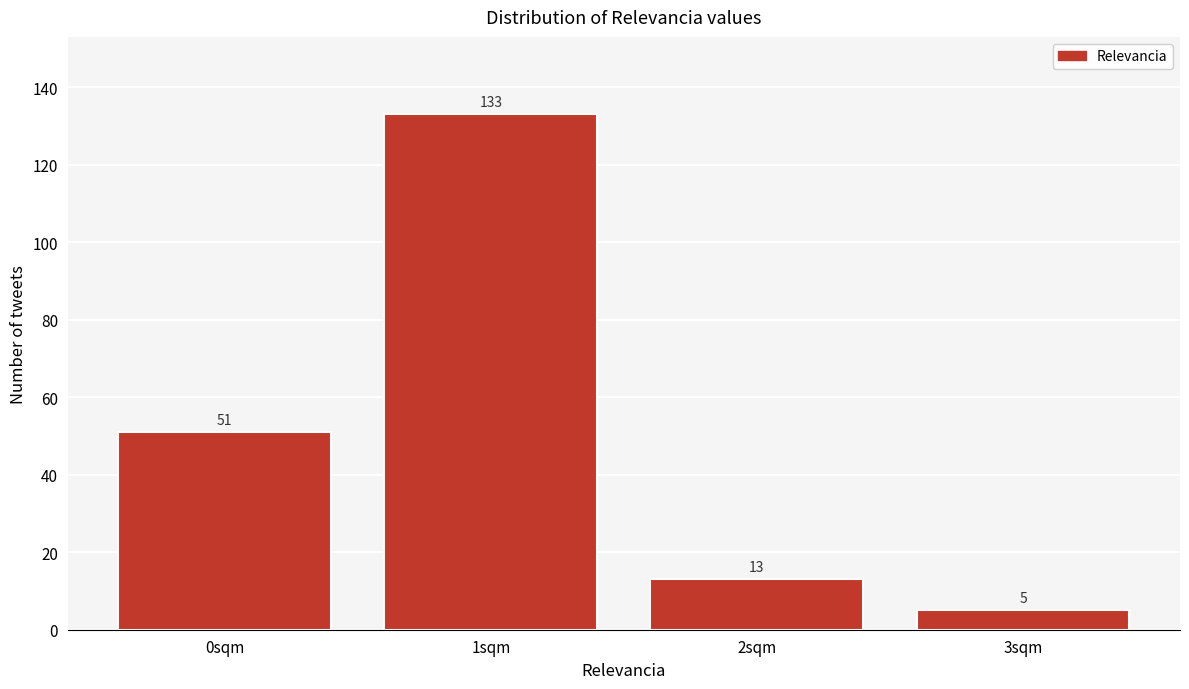

Reading left to right, what are all the values shown in this chart?

0sqm=51	1sqm=133	2sqm=13	3sqm=5